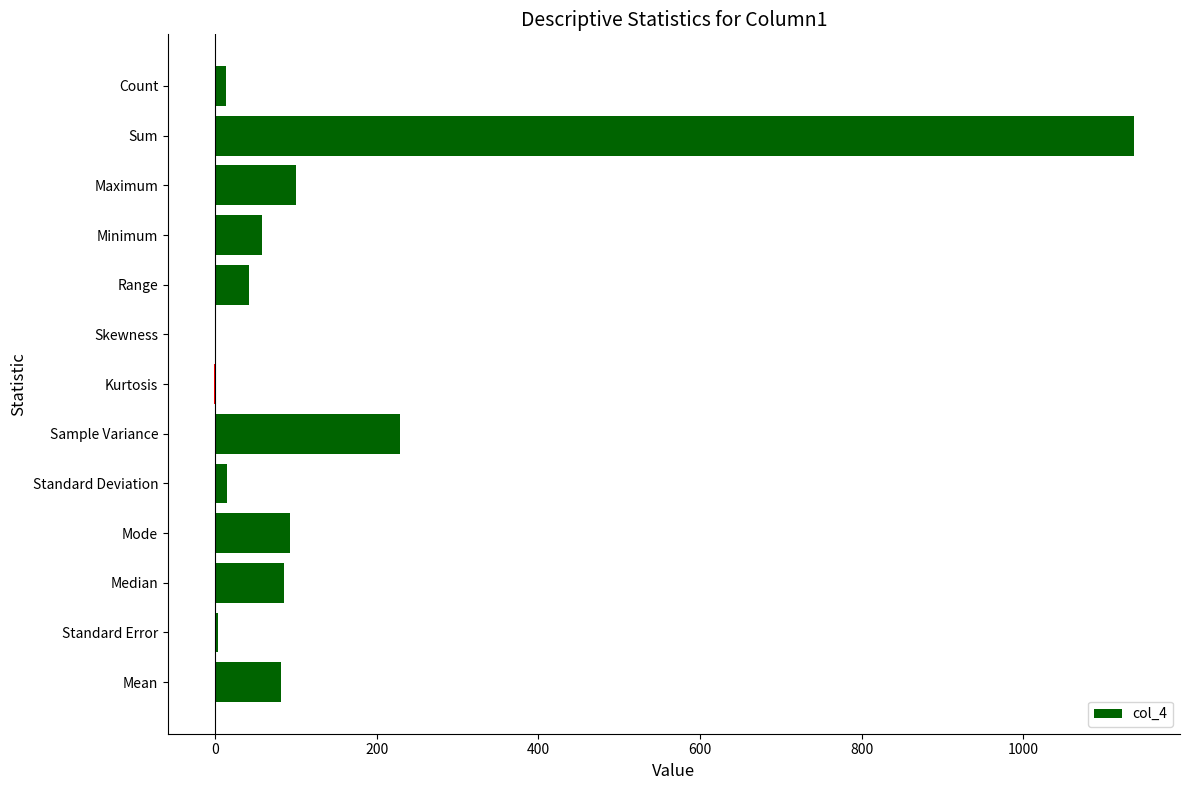

Between Sum and Kurtosis, which is larger?

Sum